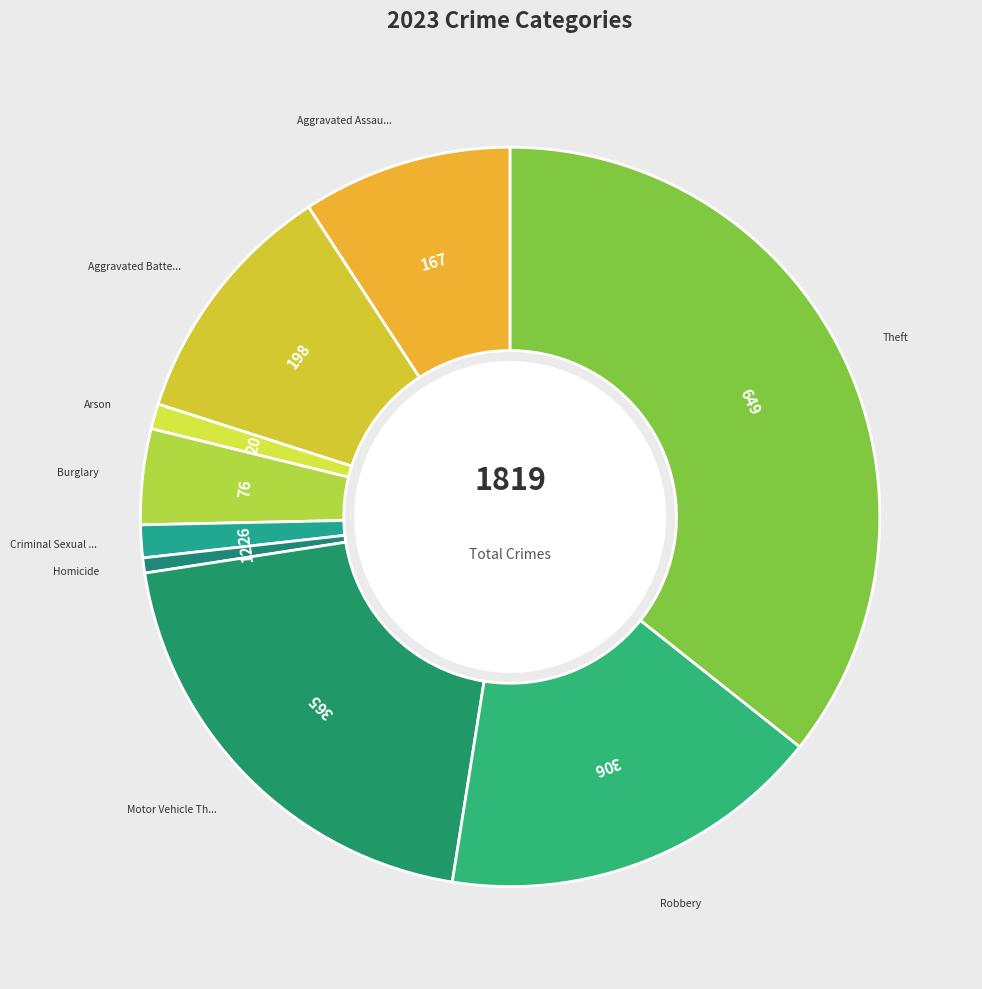

Count the number of slices in the pie.

9